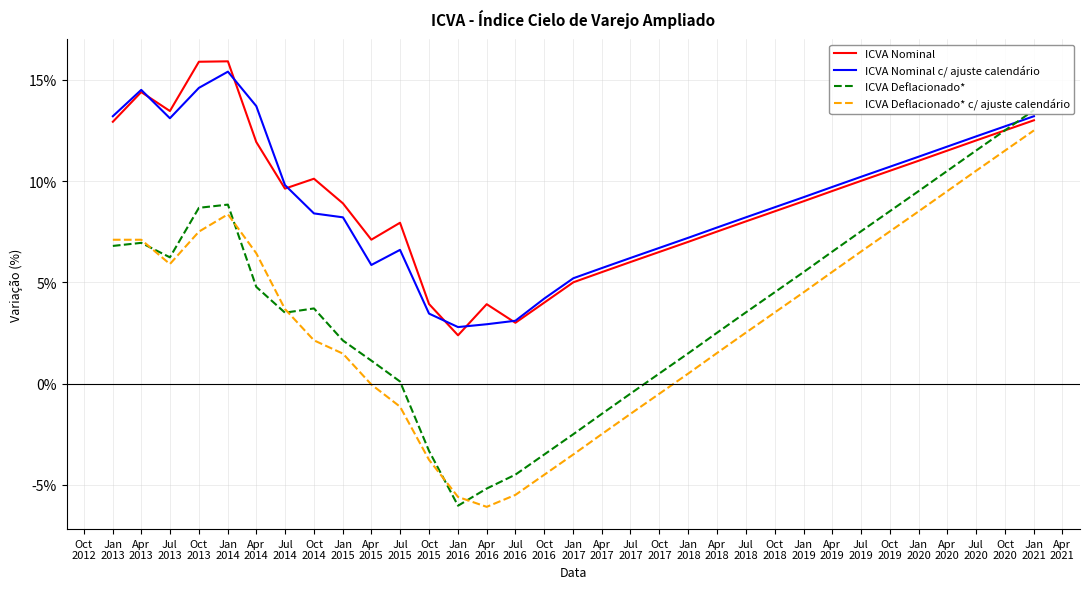

Where is ICVA Nominal nearest to the value 0?

Jan
2016